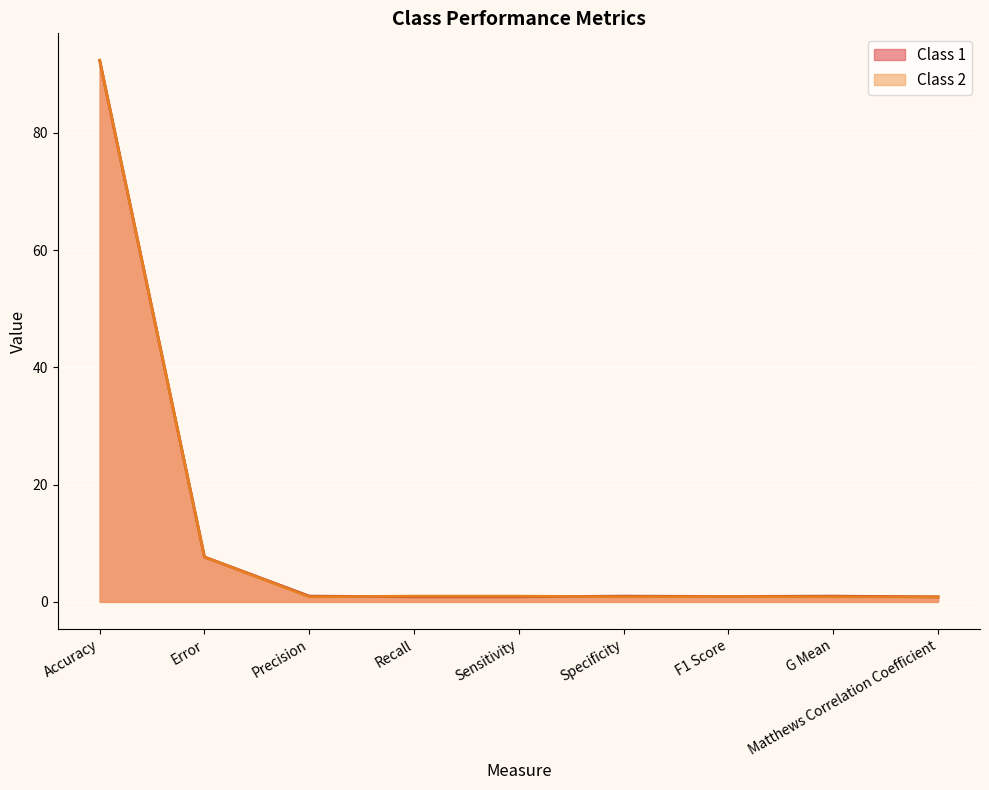

Which category has the highest value across all series?

Accuracy